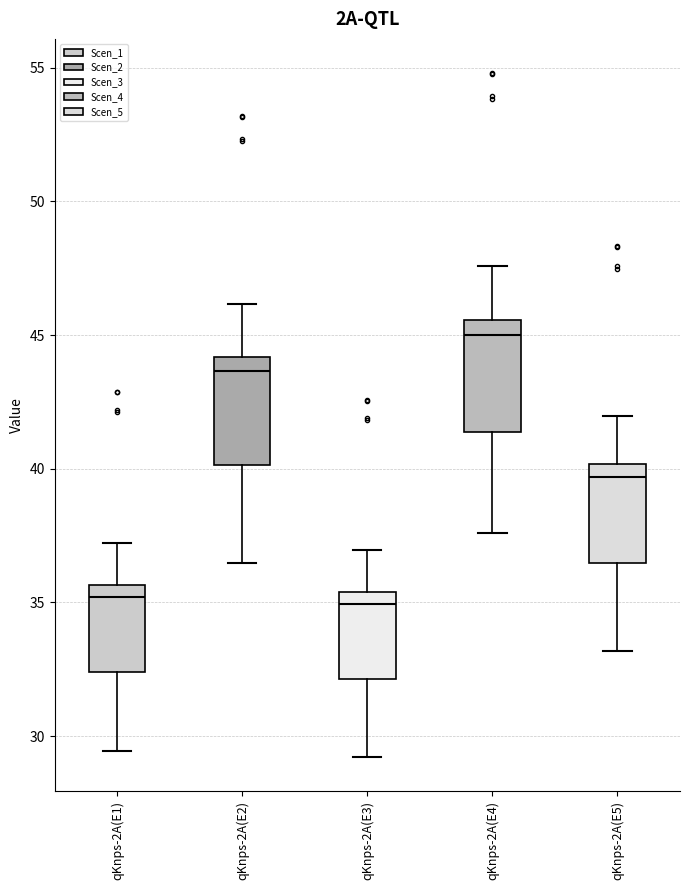

Reading left to right, read every box against the y-axis: the position of its median line, the range the box covers, and the ends of its whiskers. The values are not printed on the chart, so give them approximately, as read against the axis.

qKnps-2A(E1): median 35.0, box 32.5 to 35.5, whiskers 29.5 to 37.0
qKnps-2A(E2): median 43.5, box 40.0 to 44.0, whiskers 36.5 to 46.0
qKnps-2A(E3): median 35.0, box 32.0 to 35.5, whiskers 29.0 to 37.0
qKnps-2A(E4): median 45.0, box 41.5 to 45.5, whiskers 37.5 to 47.5
qKnps-2A(E5): median 39.5, box 36.5 to 40.0, whiskers 33.0 to 42.0